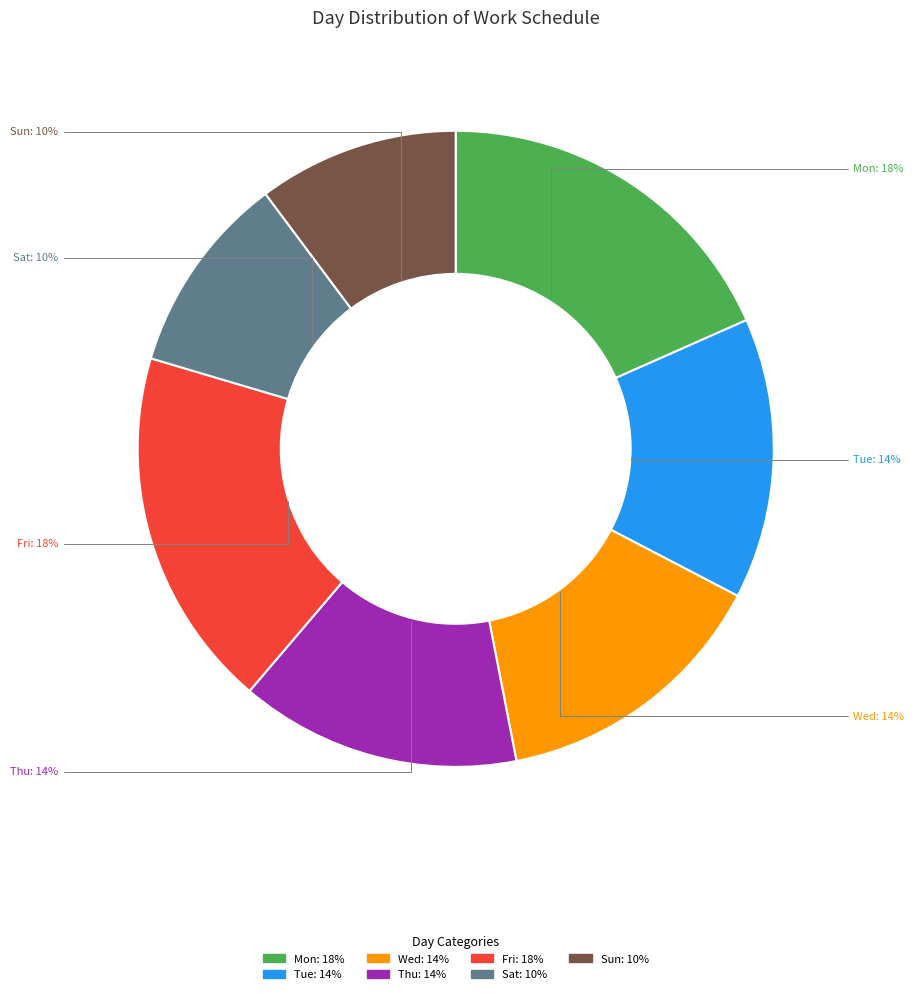

Is there any slice that represents more than half of the pie?

No